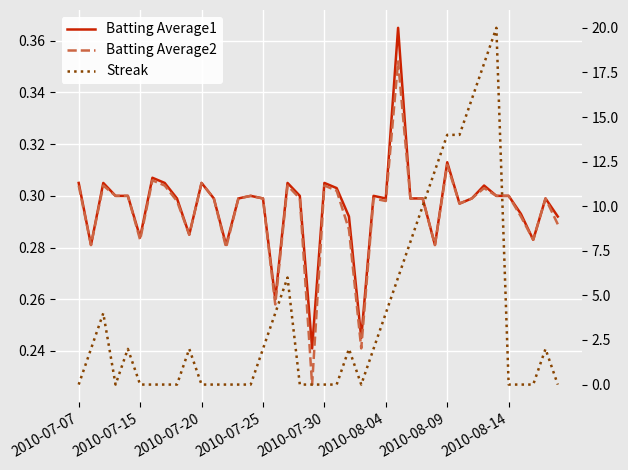

What are all the series names shown in the legend?

Batting Average1, Batting Average2, Streak